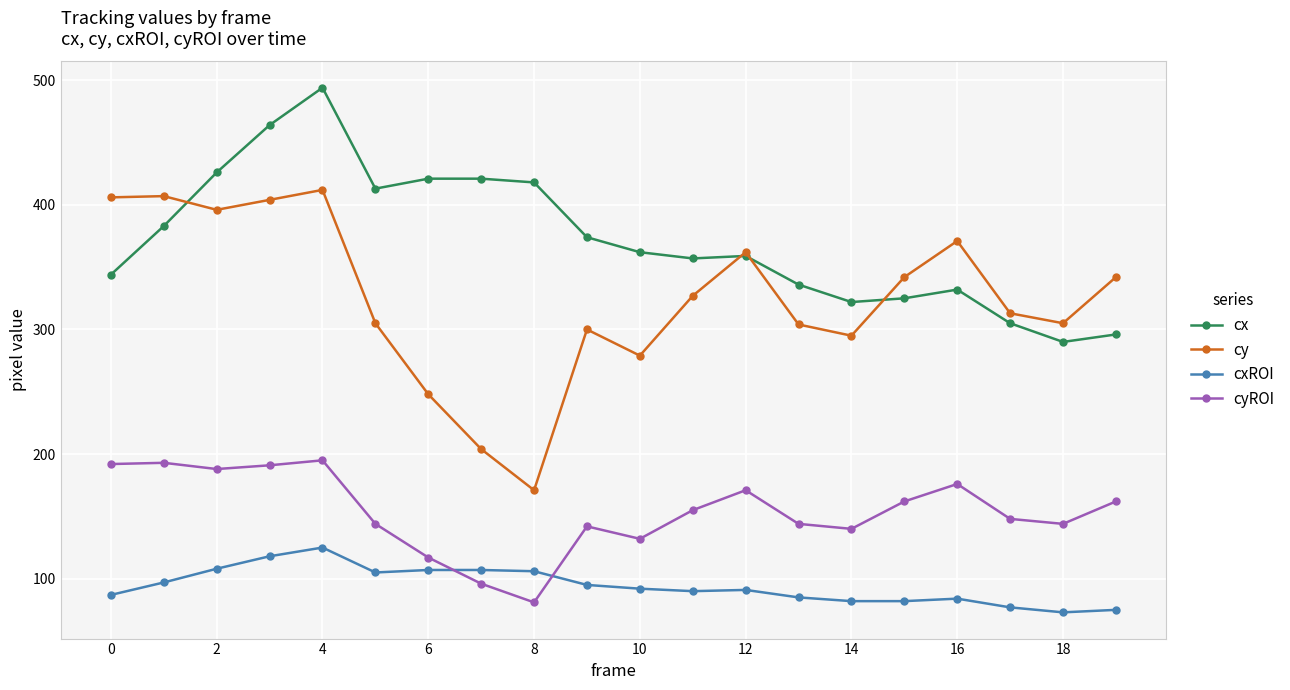

Is this an area chart (filled region under the line)?

No